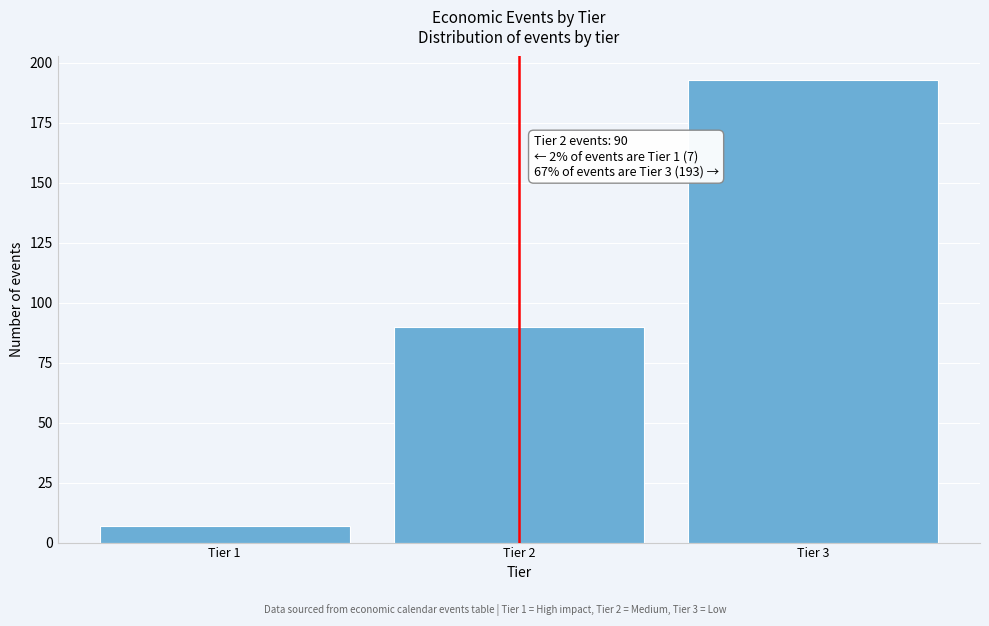

Reading left to right, what are all the values shown in this chart?

7	90	193